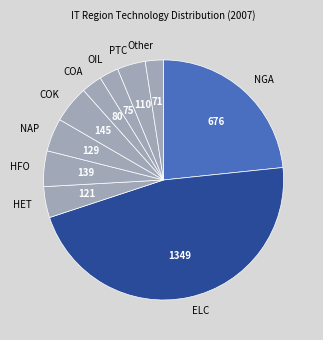

Is there a majority slice in this chart?

No